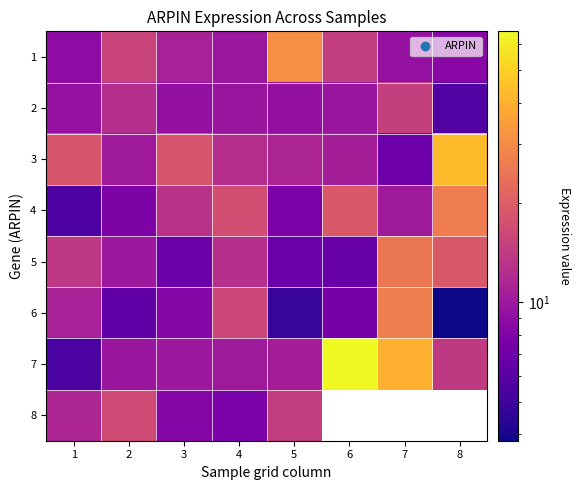

What is the difference between the highest and lowest values at 8?

39.3